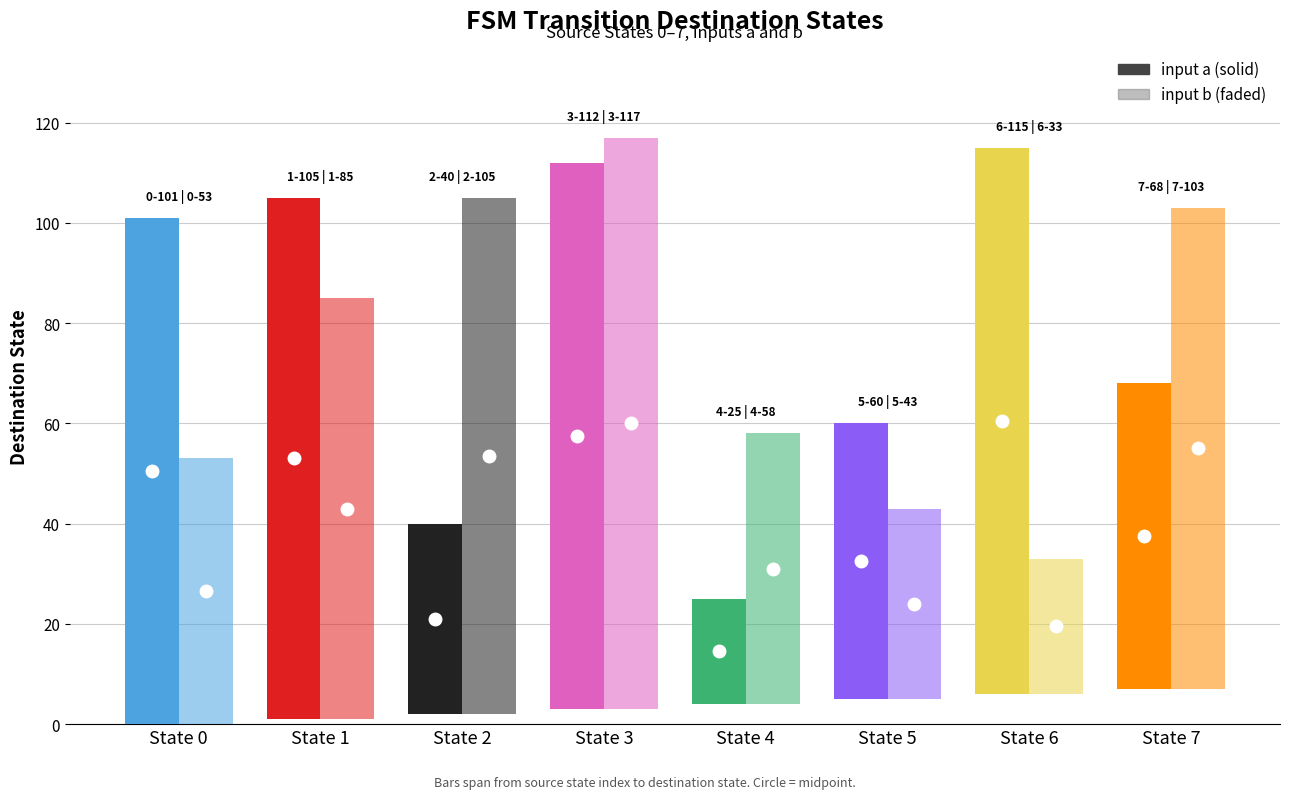

What is the average value of the input b series?

71